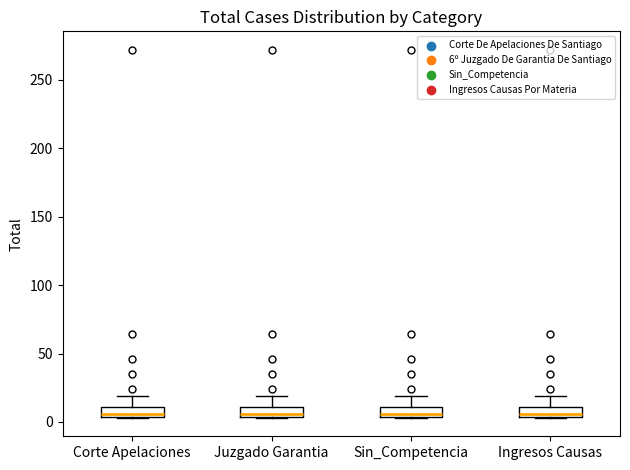

Where does the upper whisker of the box for Sin_Competencia end on the y-axis? The values are not printed on the chart, so give them approximately, as read against the axis.

20